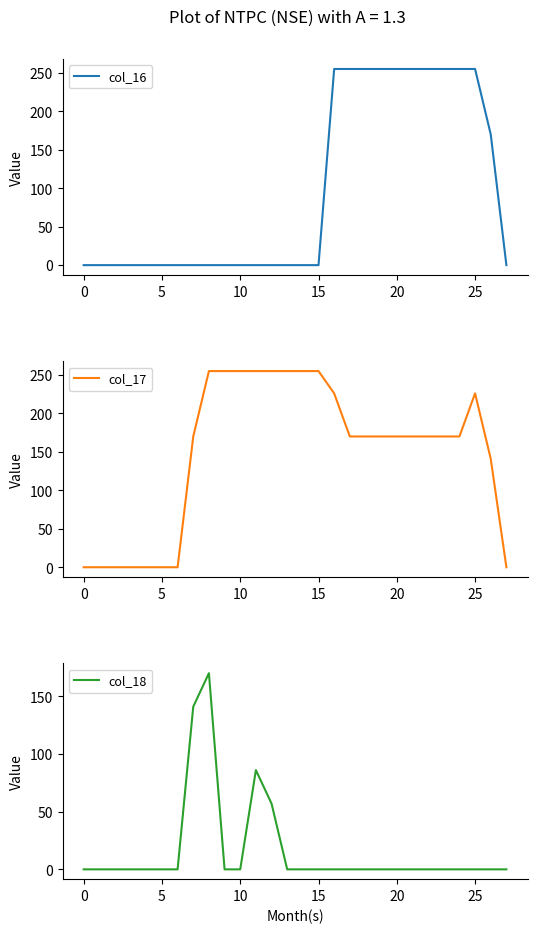

What is the highest value of the col_17 series?

255